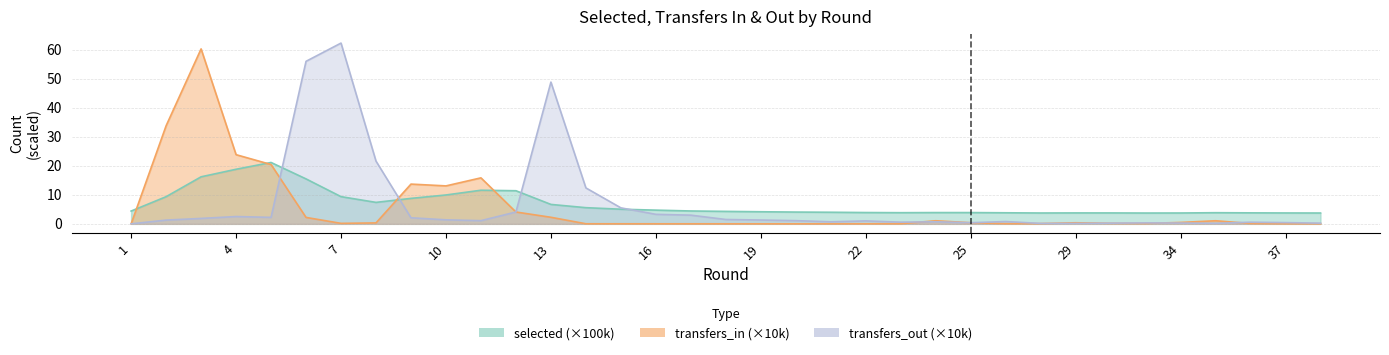

At which label does transfers_out reach its peak?

7